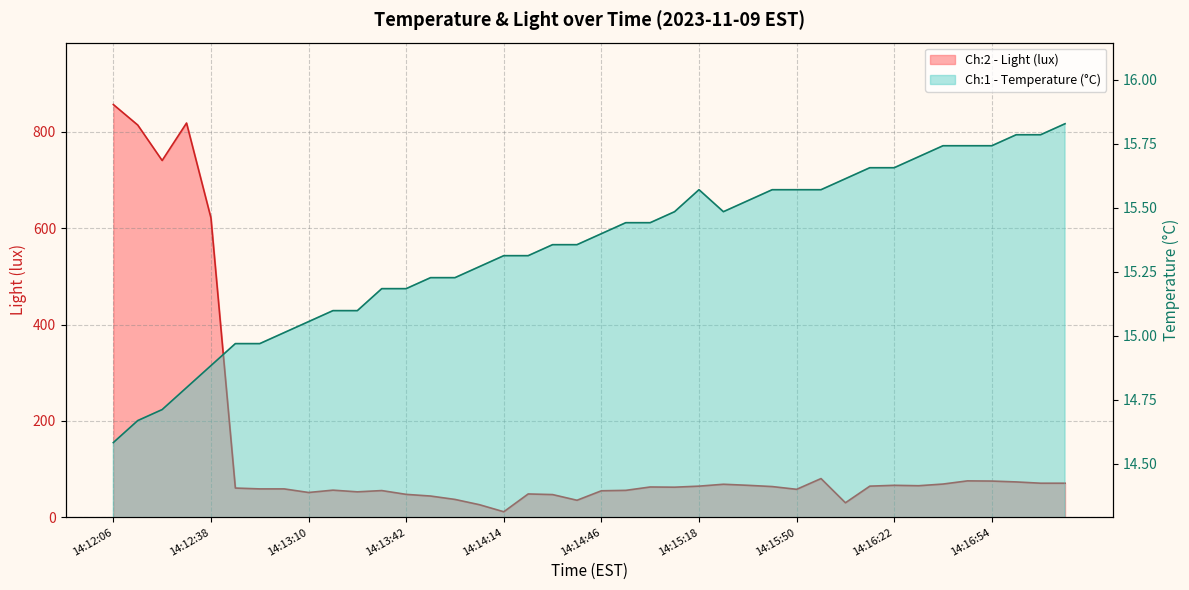

What is the average value of the Ch:2 - Light (lux) series?

146.1